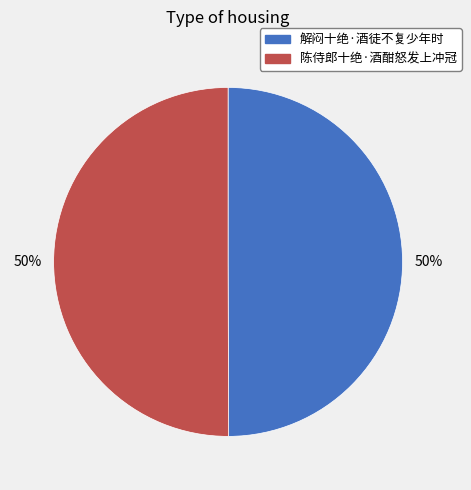

Is it true that 解闷十绝·酒徒不复少年时 is 50% of the pie?

True